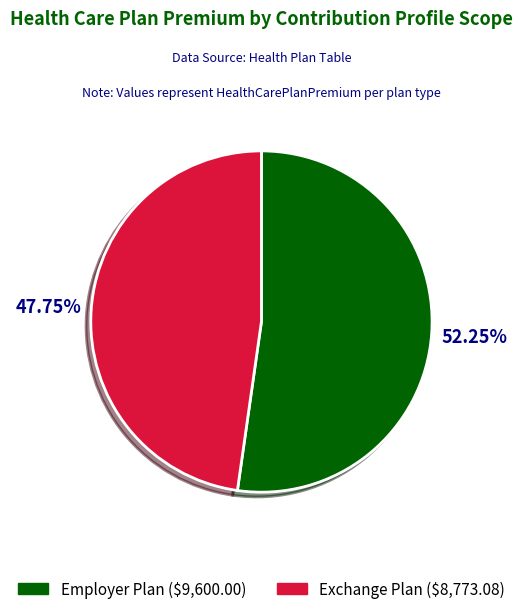

To the nearest percent, what is the combined percentage of Employer Plan and Exchange Plan?

100%